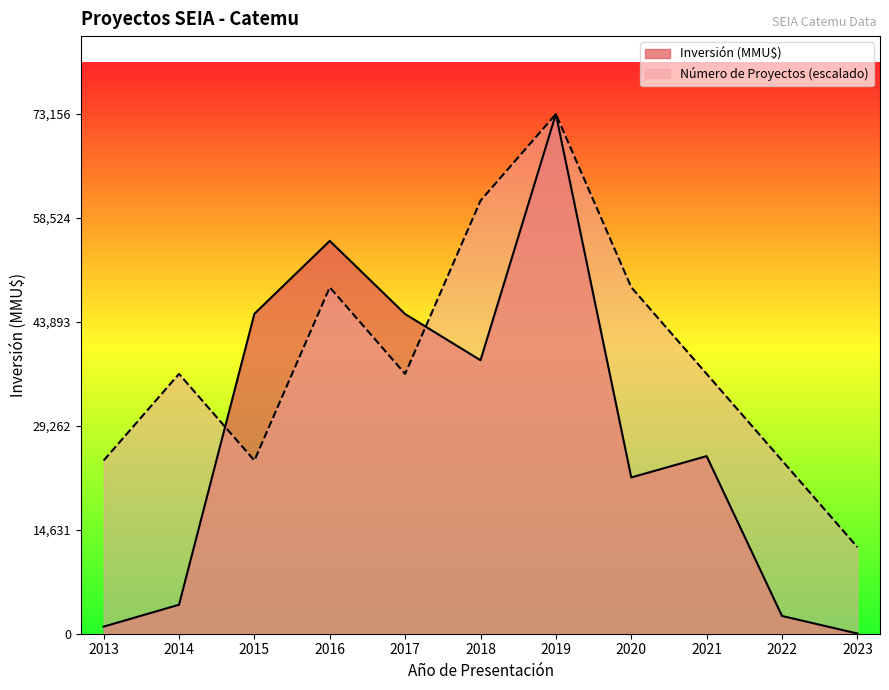

At which category does the chart reach its minimum across all series?

2023